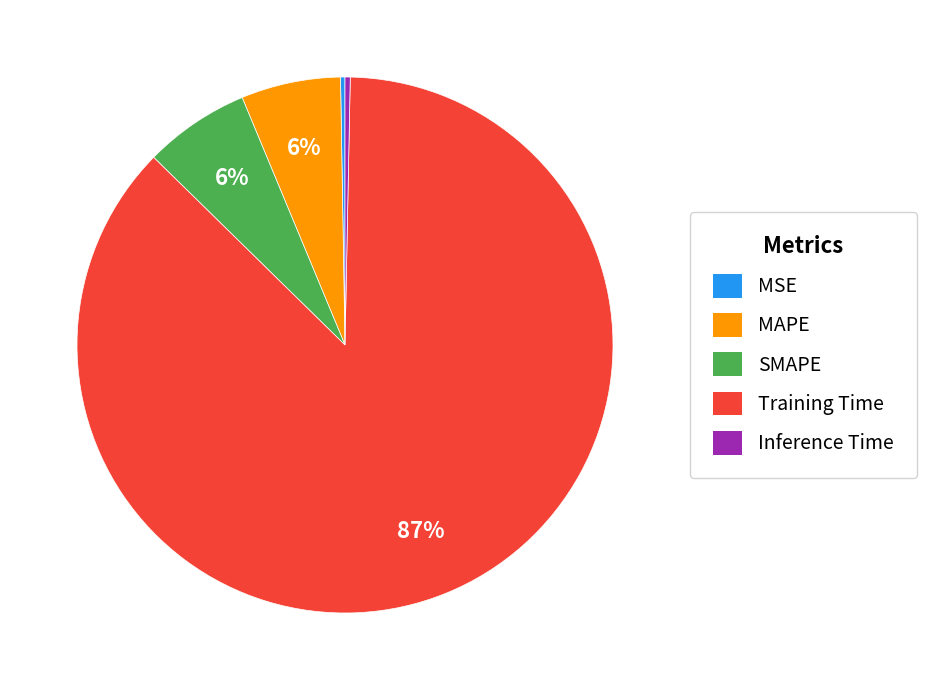

Which has a higher value, Inference Time or MAPE?

MAPE